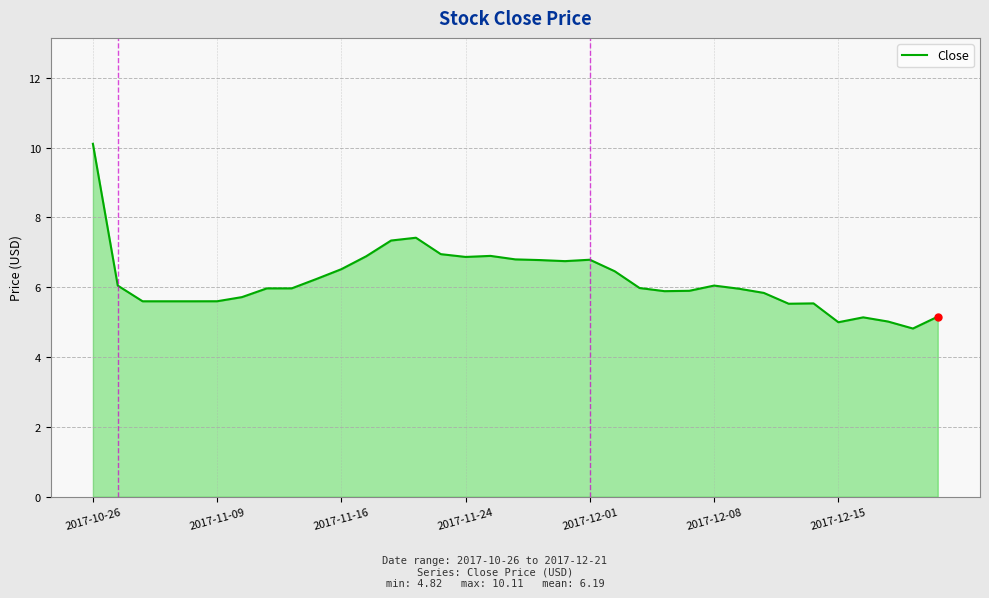

What is the smallest value displayed?

4.8